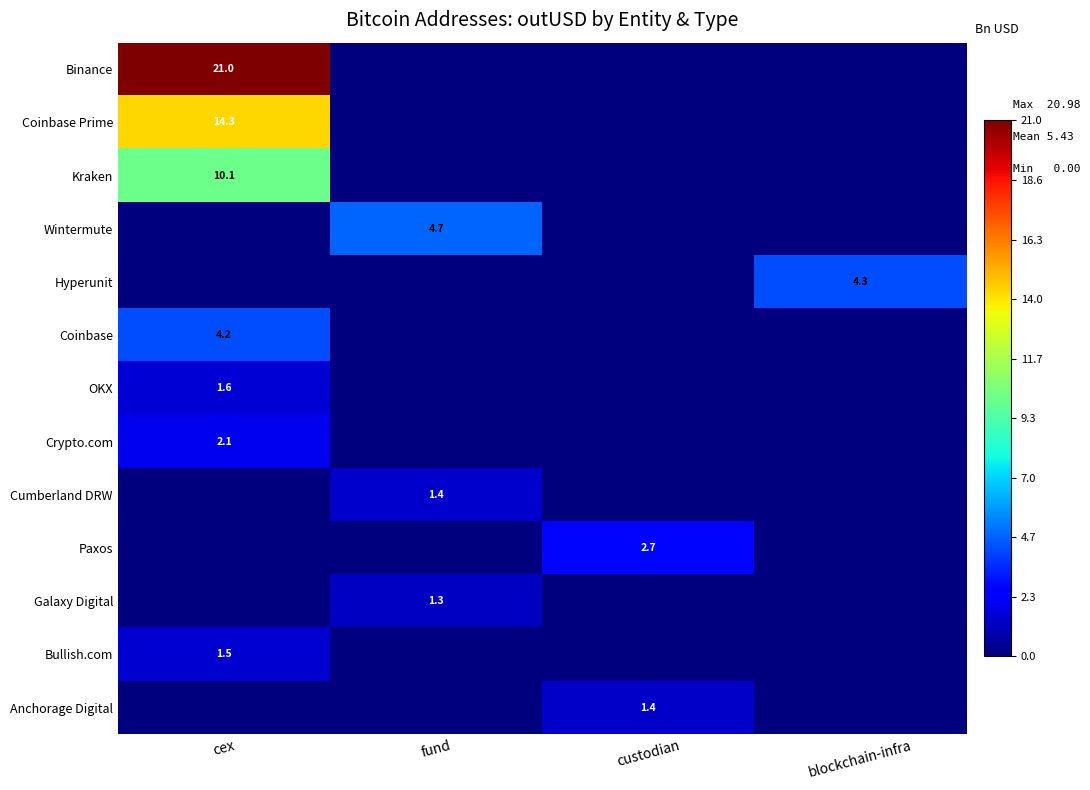

Is the value of Anchorage Digital at blockchain-infra greater than the value of Wintermute at blockchain-infra?

No